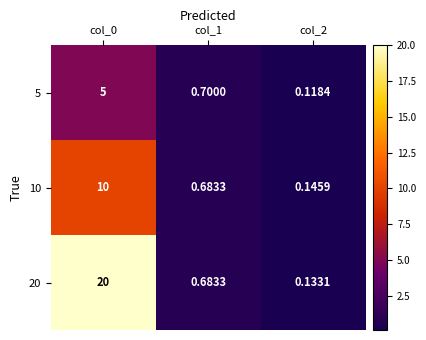

Is the value of 20 at col_0 greater than the value of 5 at col_0?

Yes